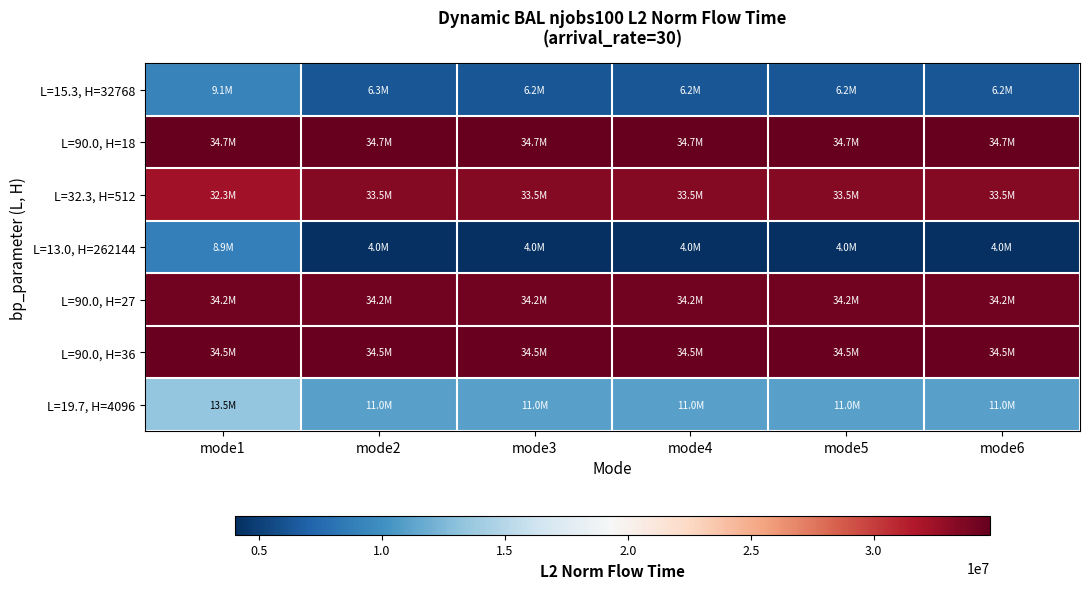

At how many categories does at least one series exceed 13857338?

6